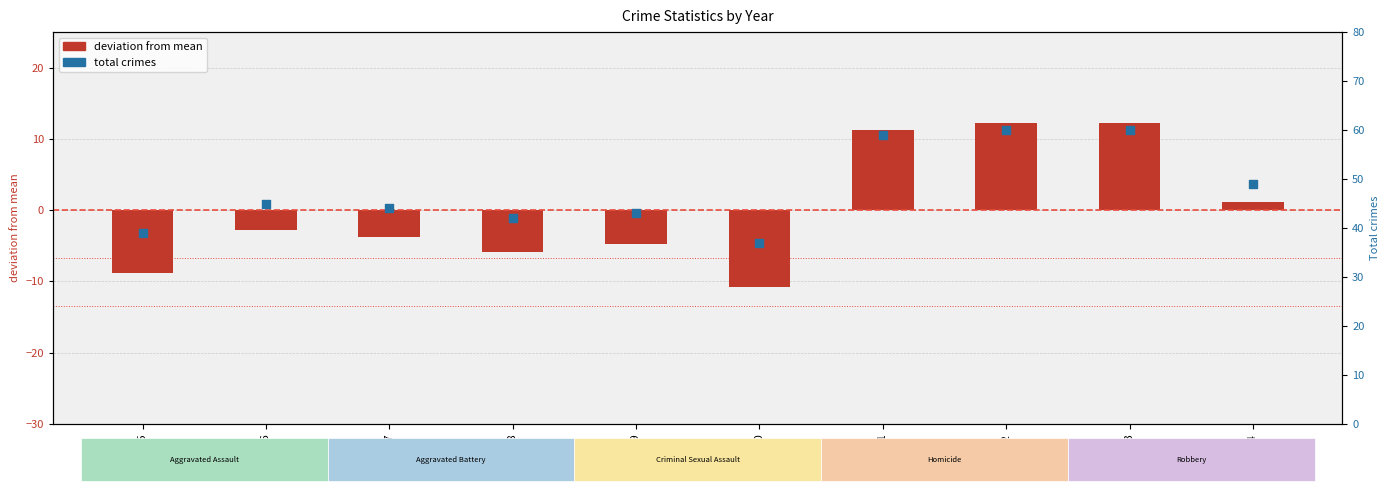

Which series contains the lowest Y value?

deviation from mean